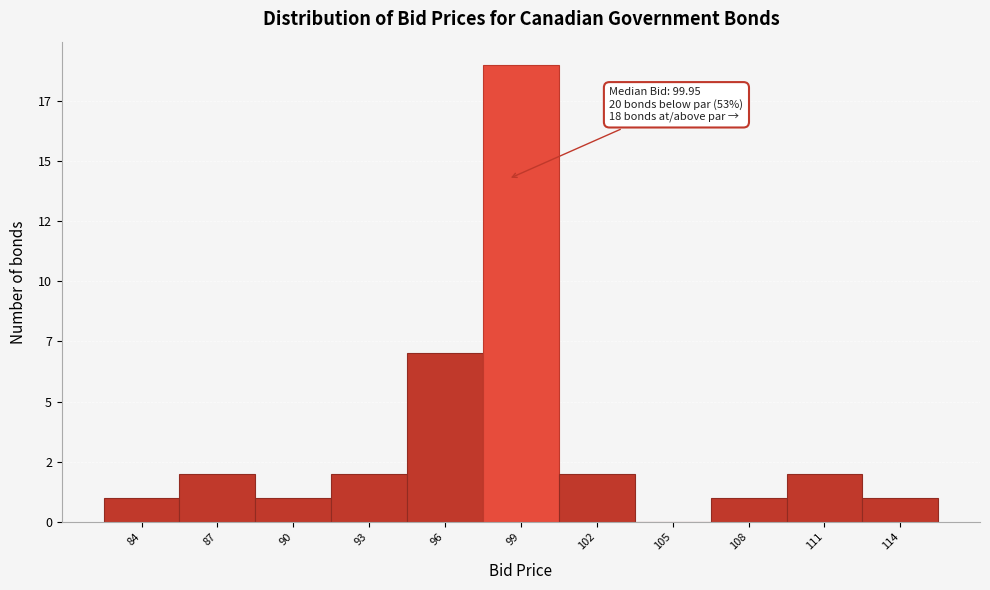

Are the bars horizontal?

No